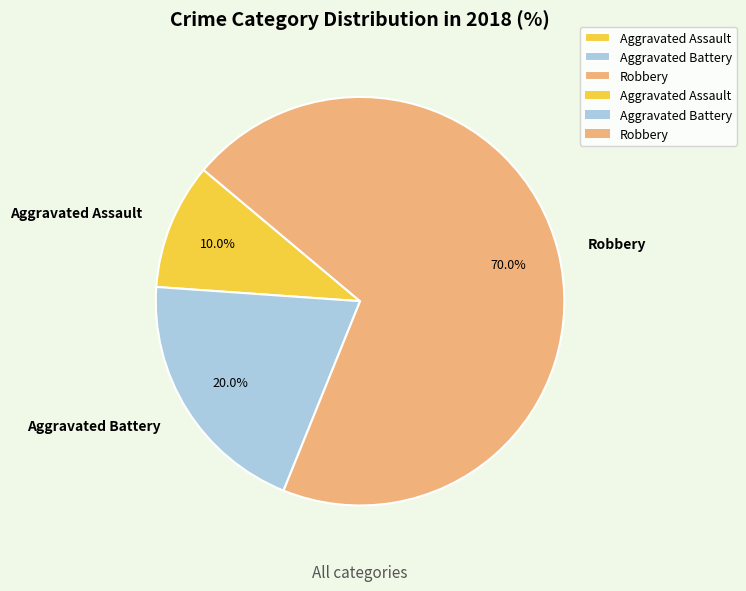

The Robbery slice represents 56% of the pie. True or false?

False